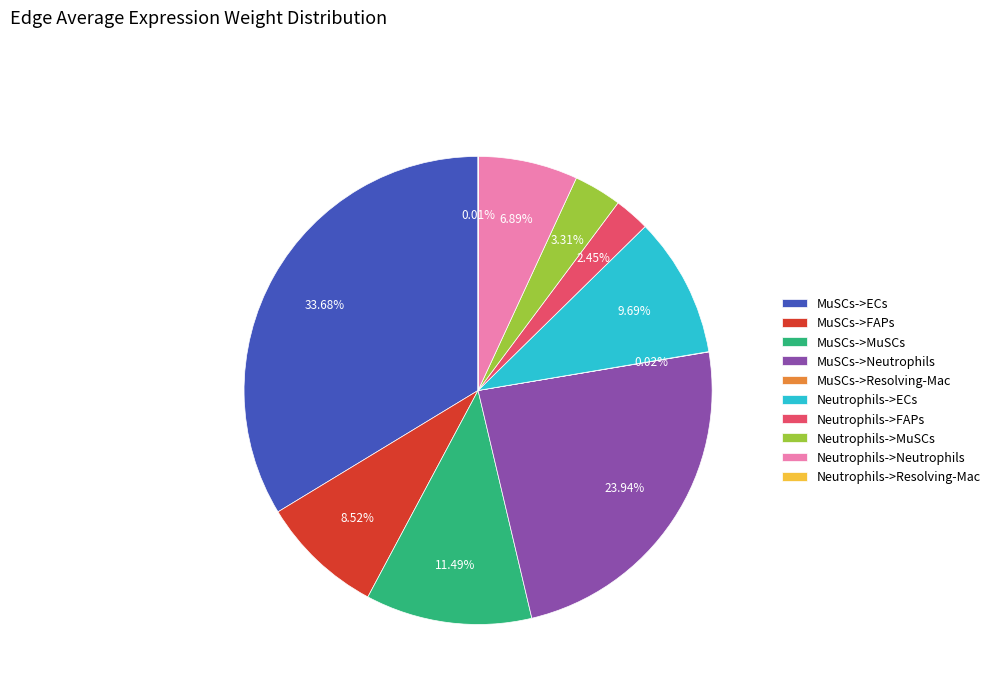

Is the sum of Neutrophils->FAPs and MuSCs->MuSCs greater than half?

No